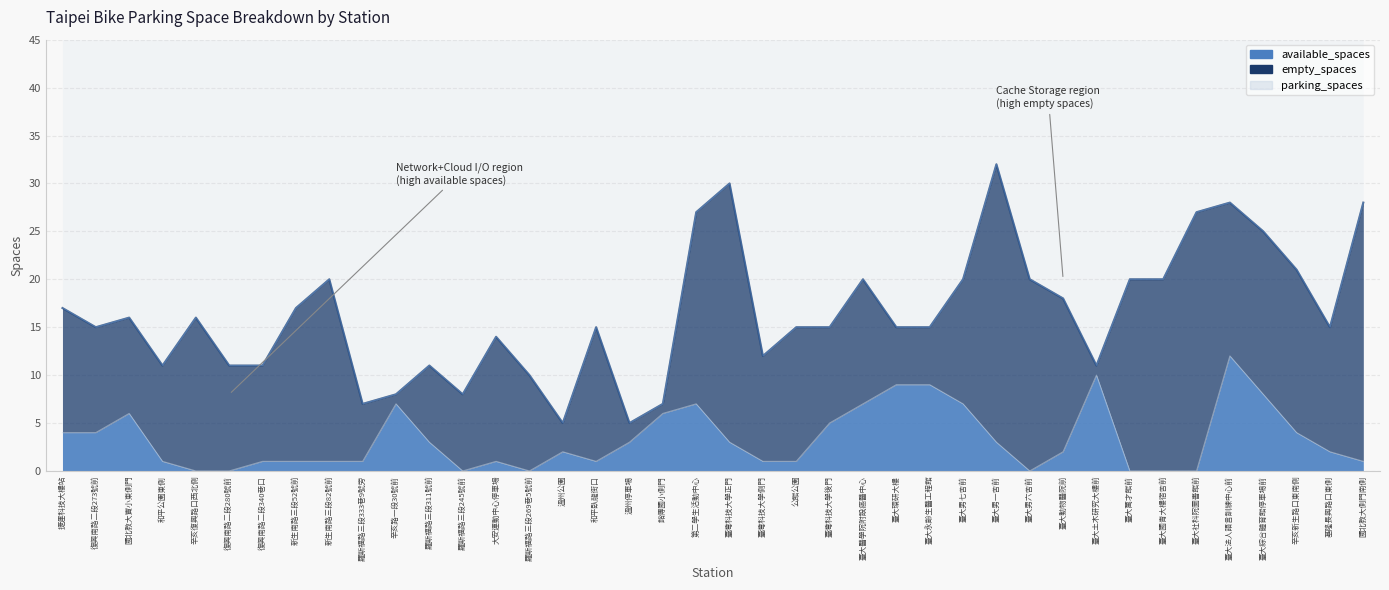

Is it true that parking_spaces equals 15 at 復興南路二段273號前?

True